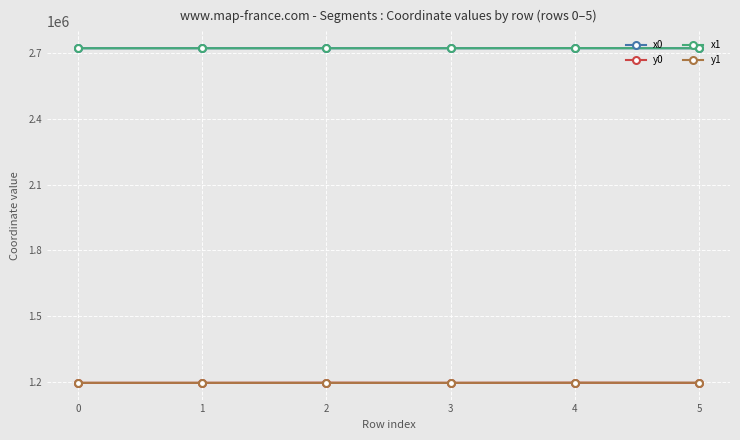

How many lines are shown in the chart?

4